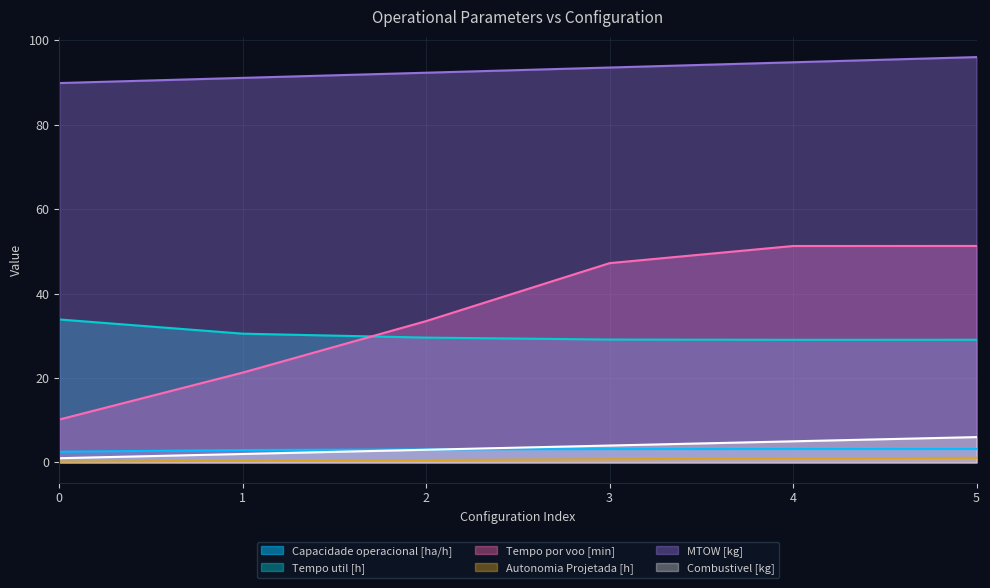

What is the difference between the maximum and second lowest values in the Capacidade operacional [ha/h] series?

0.2